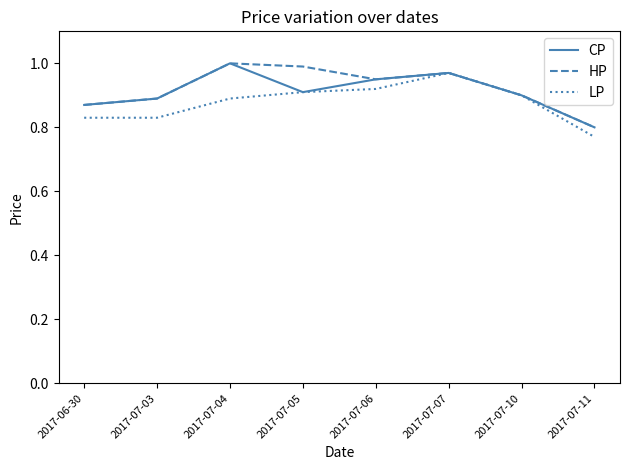

What are all the series names shown in the legend?

CP, HP, LP